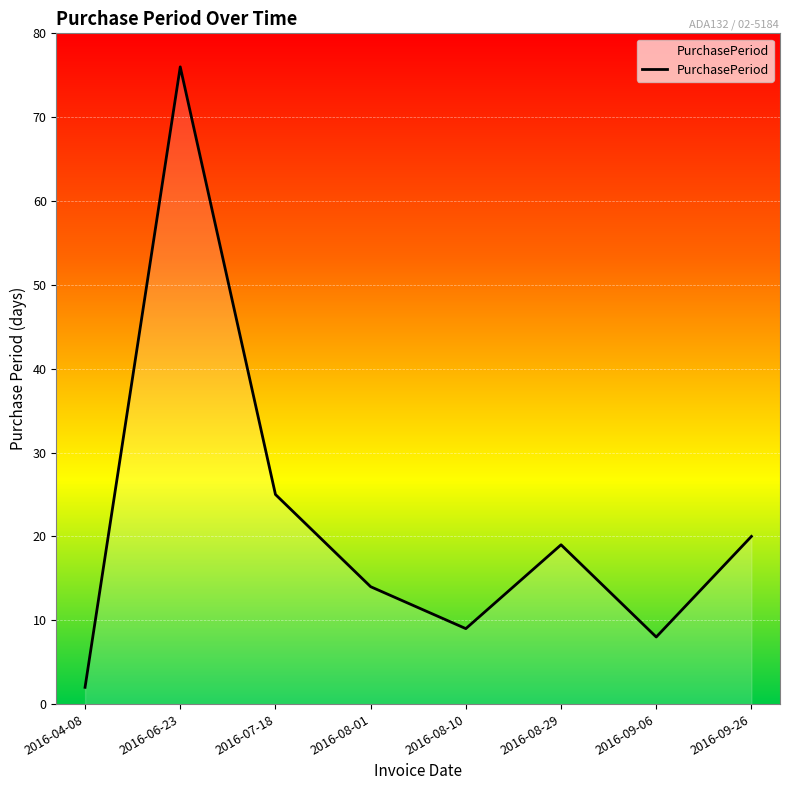

Between 2016-07-18 and 2016-08-10, which is larger?

2016-07-18